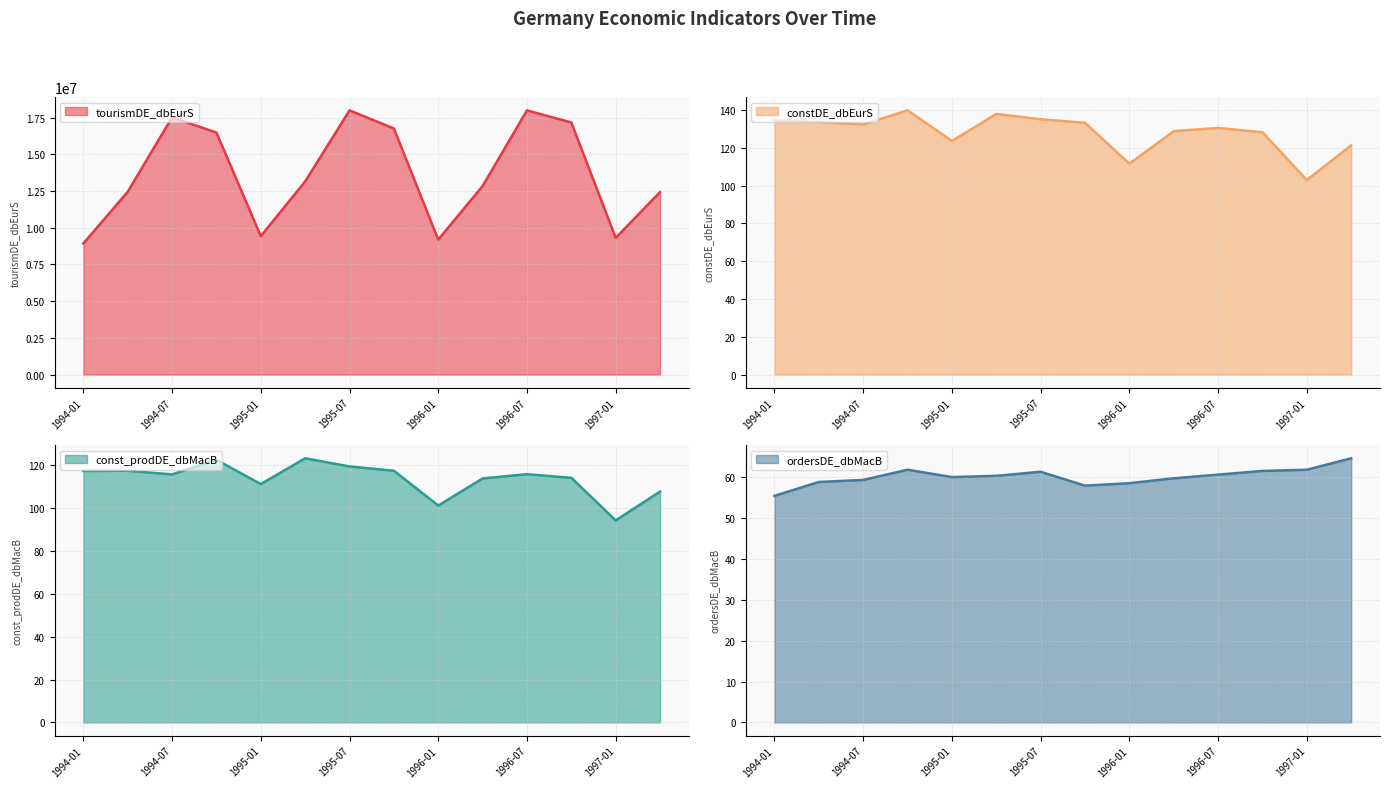

What is the difference between the maximum and second lowest values in the tourismDE_dbEurS series?

8805759.0